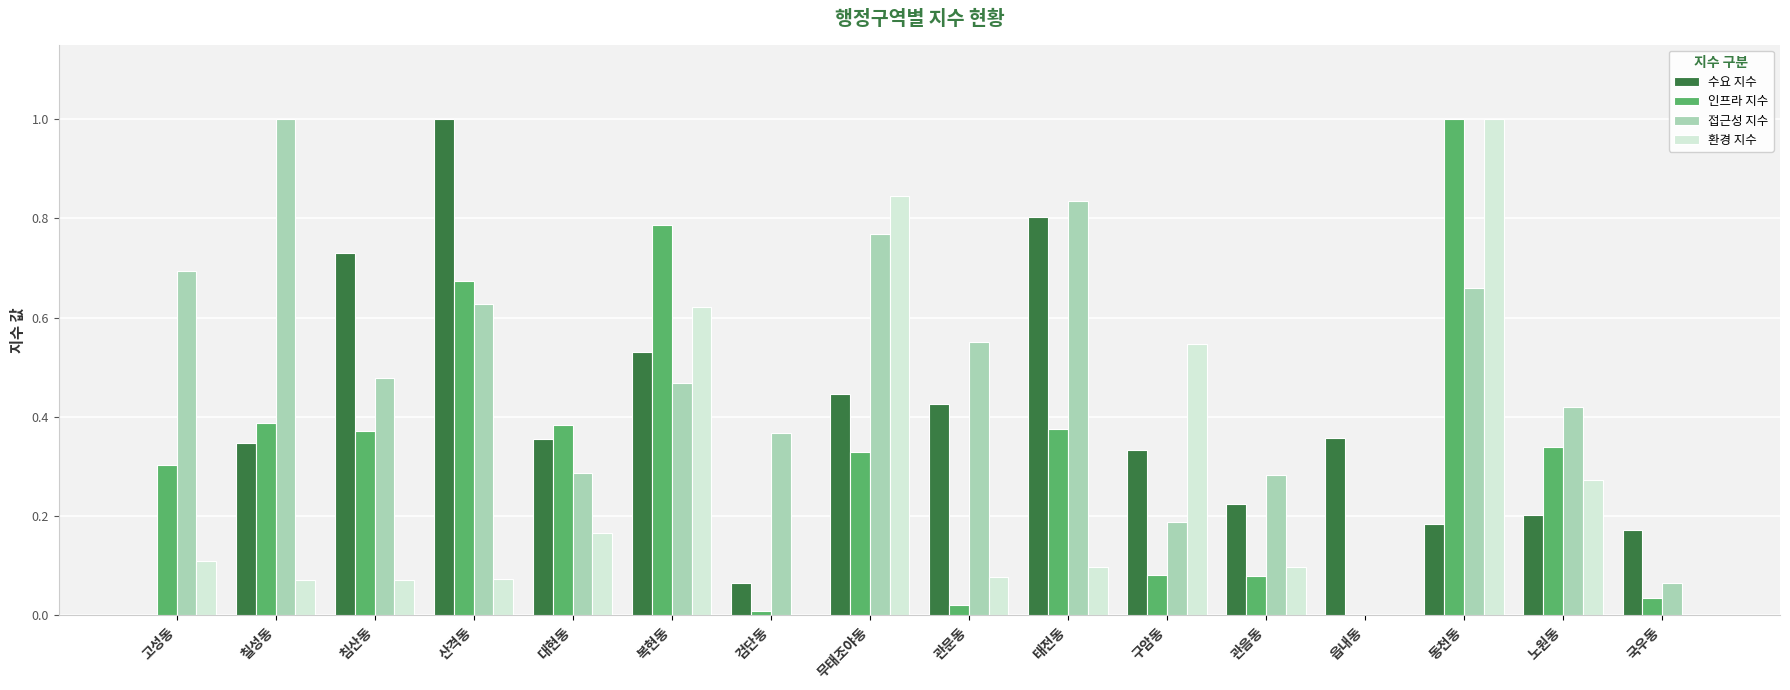

At which label does 접근성 지수 reach its peak?

칠성동